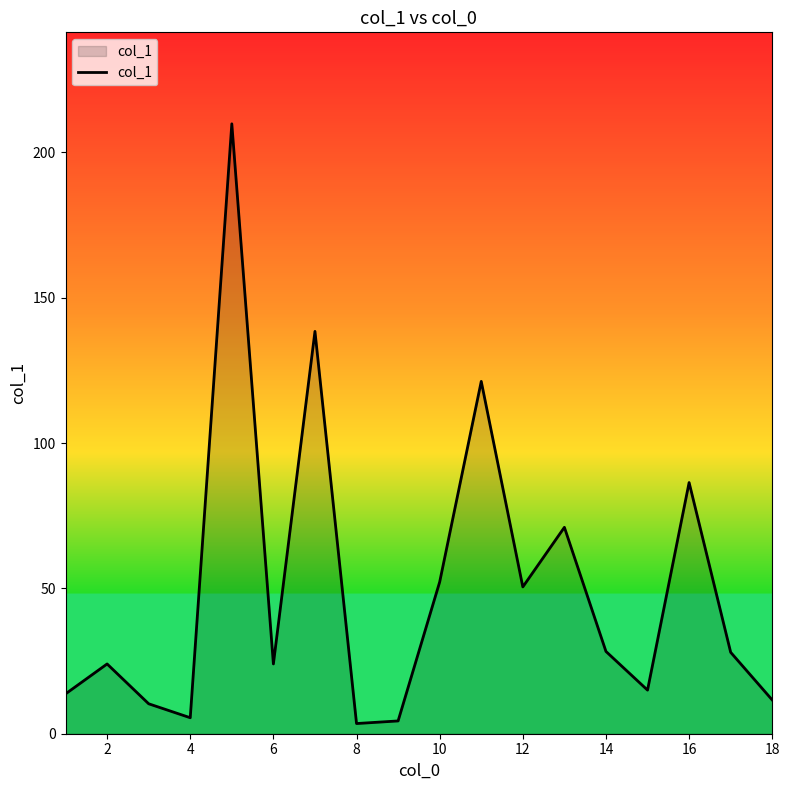

What is the maximum value shown in the chart?

209.8